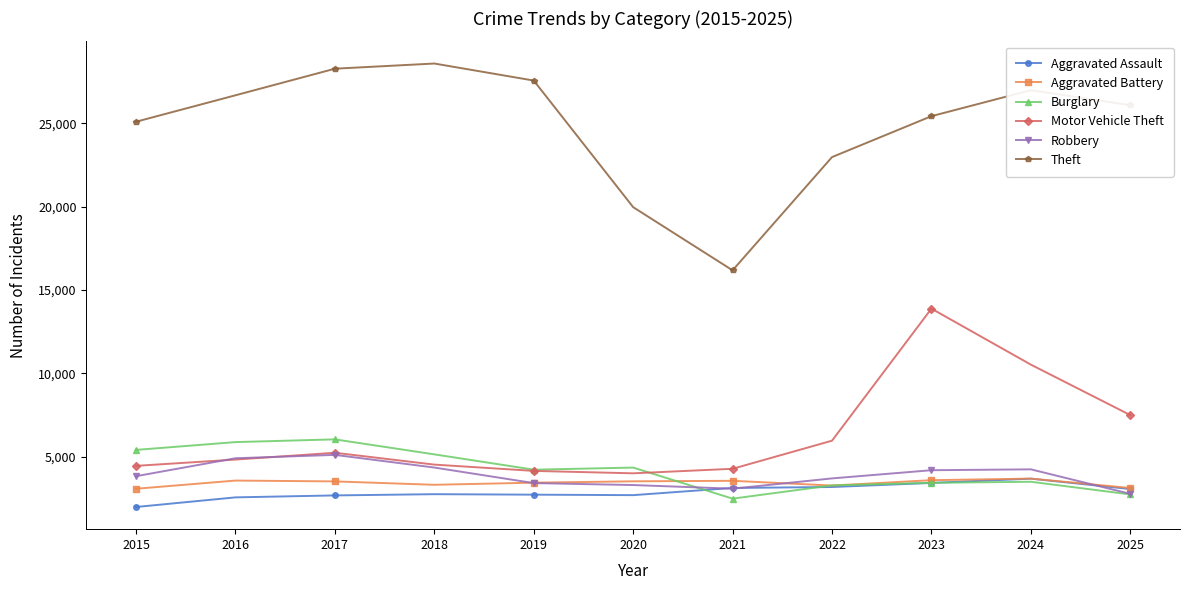

The Aggravated Battery series shows 5234 at 2020. True or false?

False